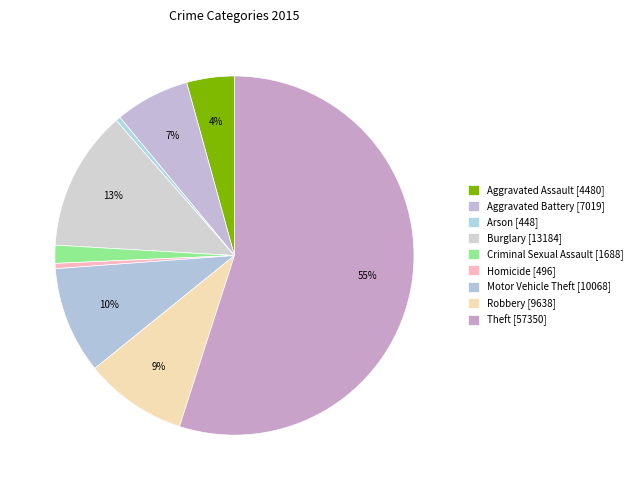

How many segments does this pie chart have?

9